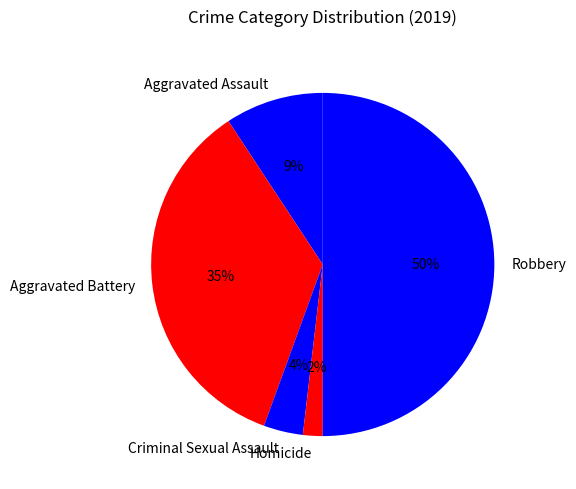

To the nearest percent, what is the combined percentage of Robbery and Aggravated Assault?

59%